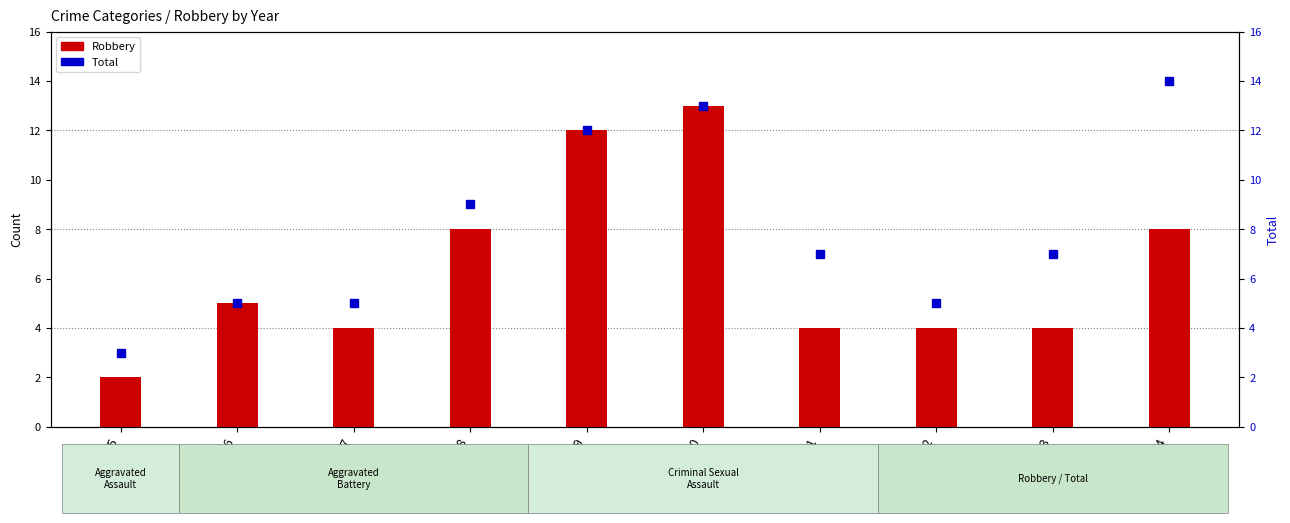

Count the number of data series in this chart.

2